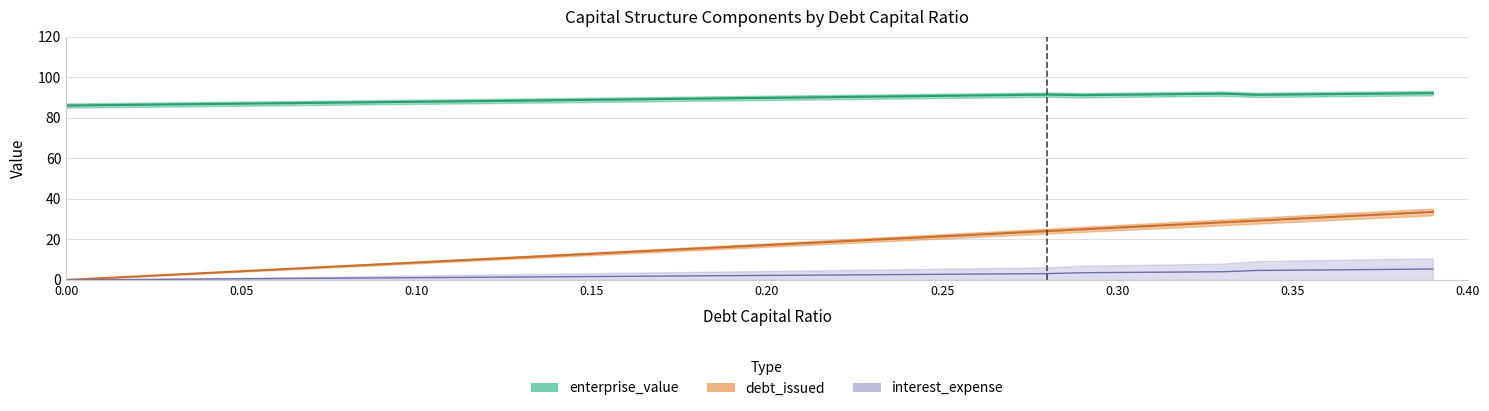

Which has a higher value, 0.3 or 0.2?

0.3